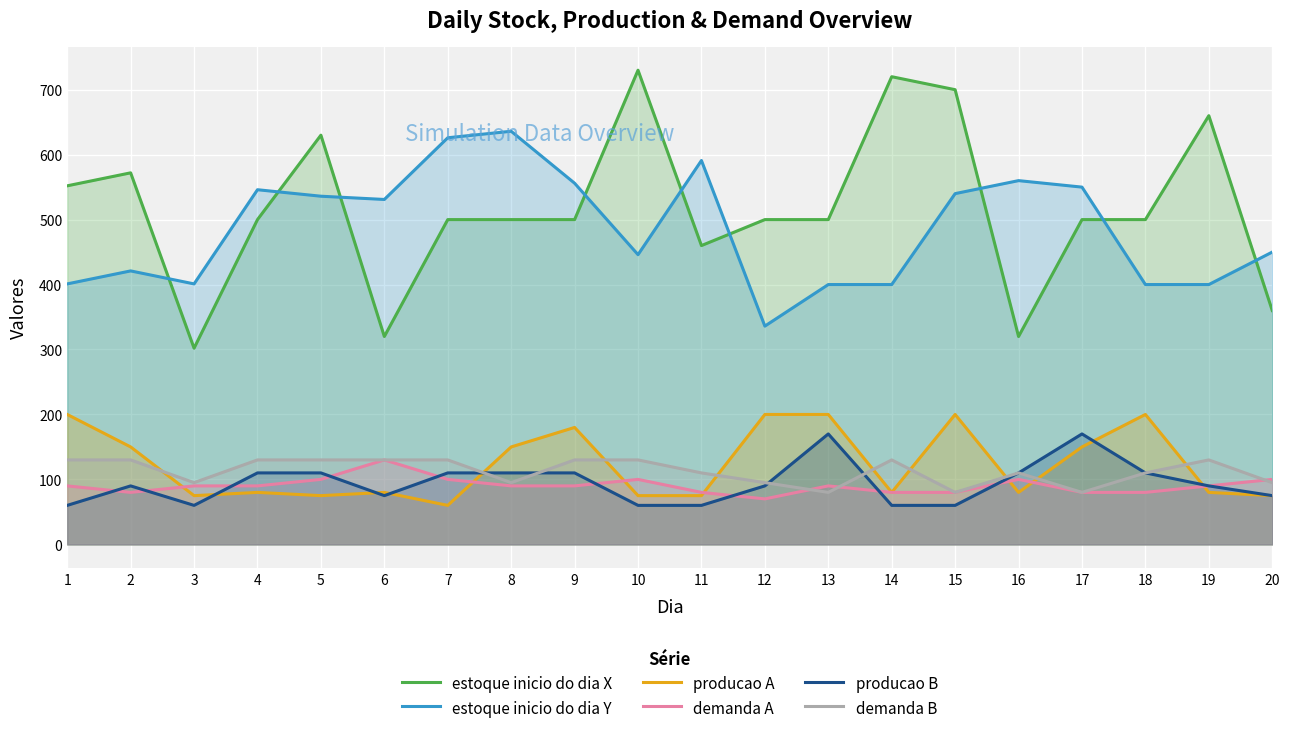

The producao B series shows 39 at 3. True or false?

False